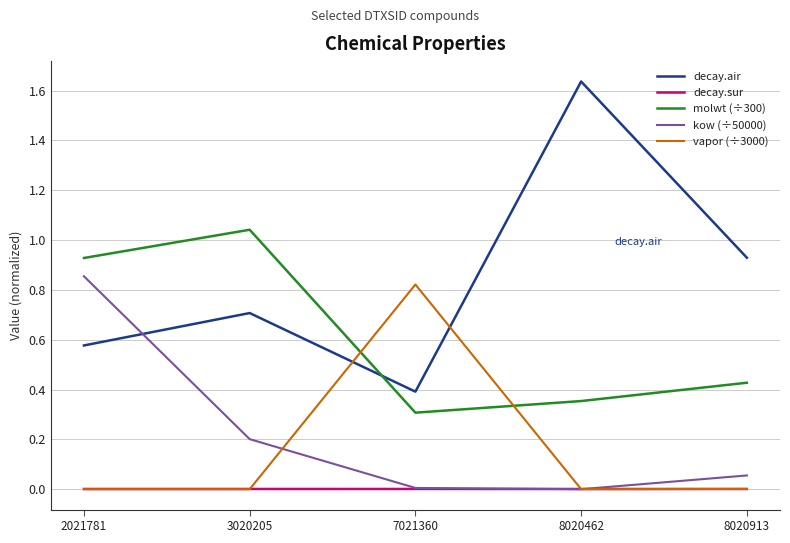

Which series ends up on top after the final intersection of vapor (÷3000) and molwt (÷300)?

molwt (÷300)